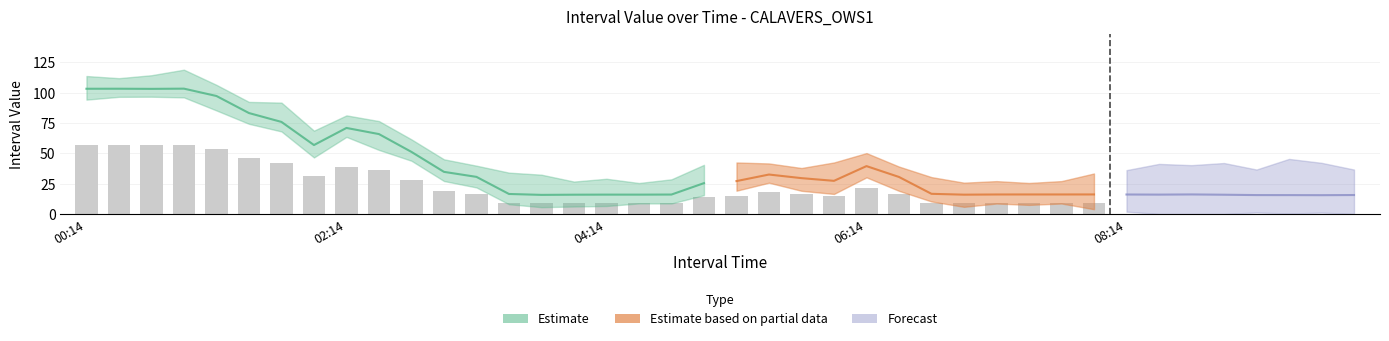

What is the difference between the values at 00:14 and 00:59?

0.1